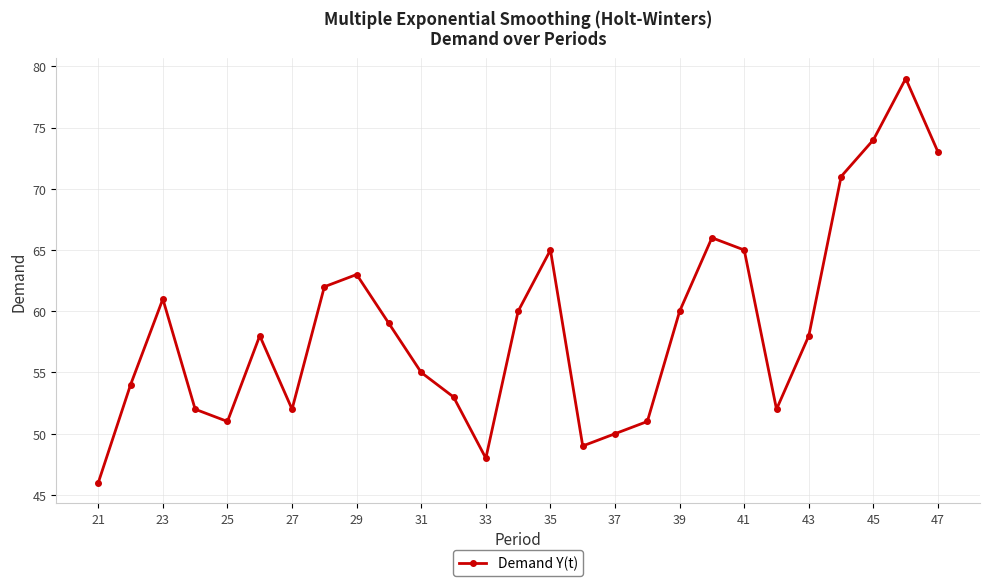

What is the maximum value shown in the chart?

79